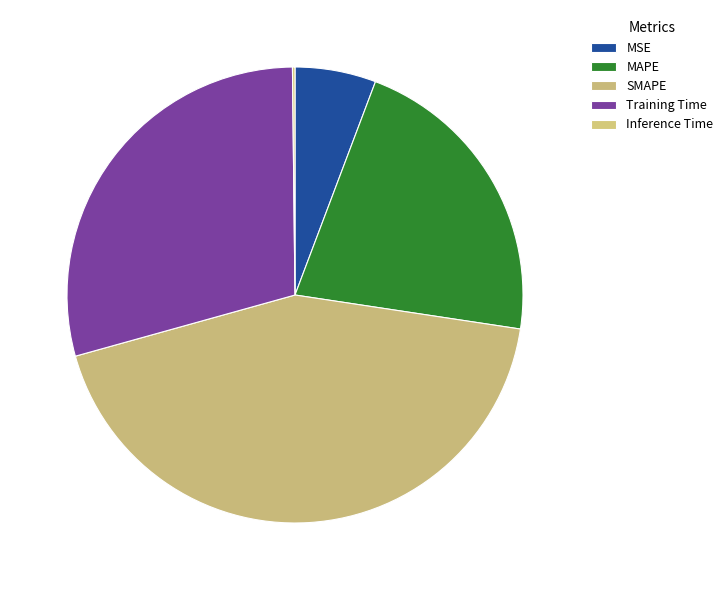

To the nearest percent, what is the combined percentage of MSE and Training Time?

35%